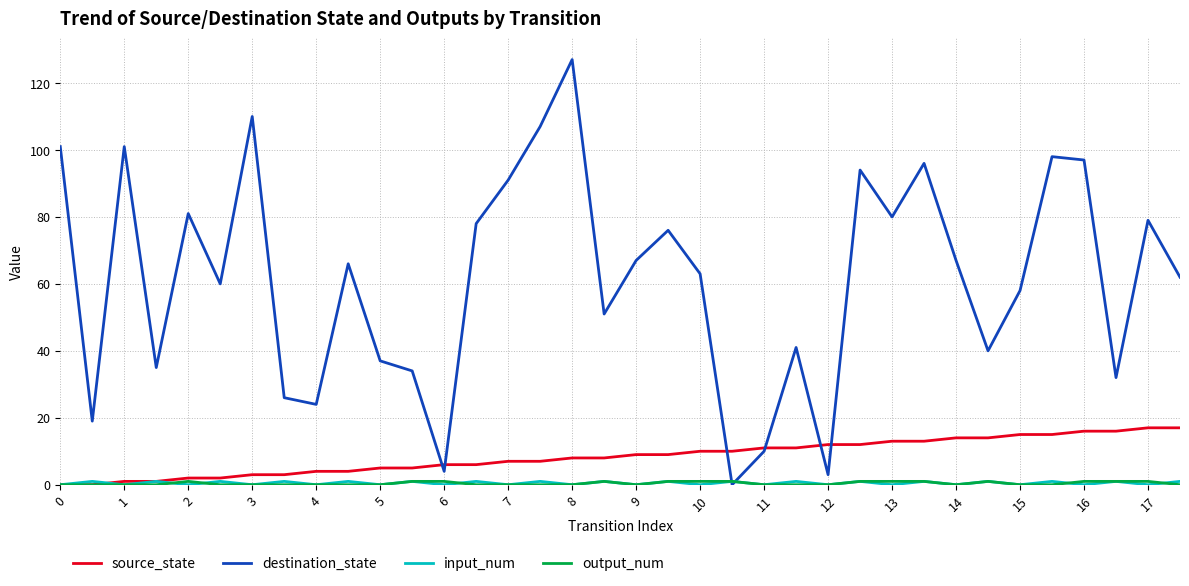

Which series has the widest spread of values?

destination_state